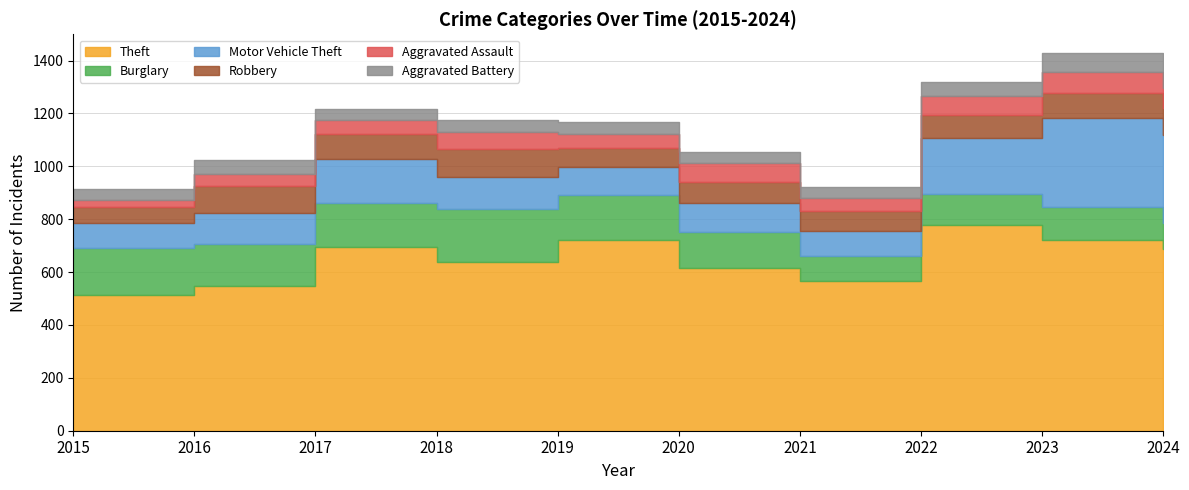

True or false: Aggravated Battery has more than 0 interior local peaks.

True